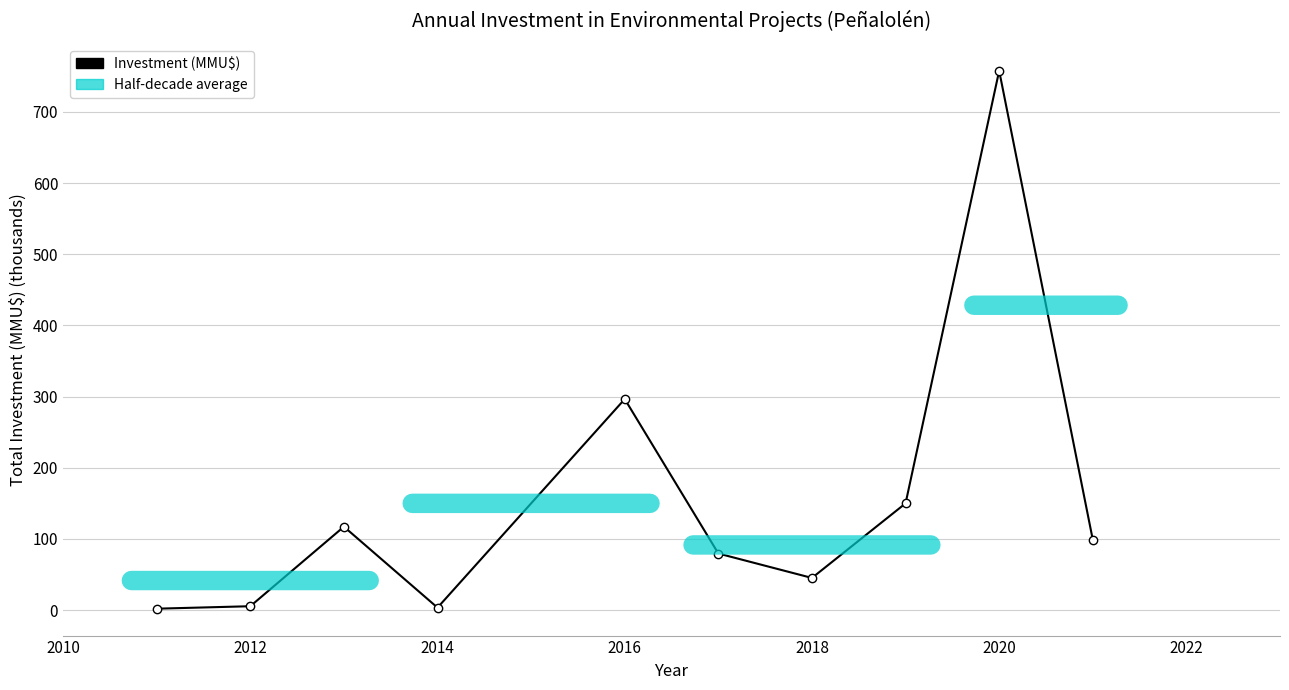

How many points are higher than both their immediate neighbors (excluding endpoints)?

3